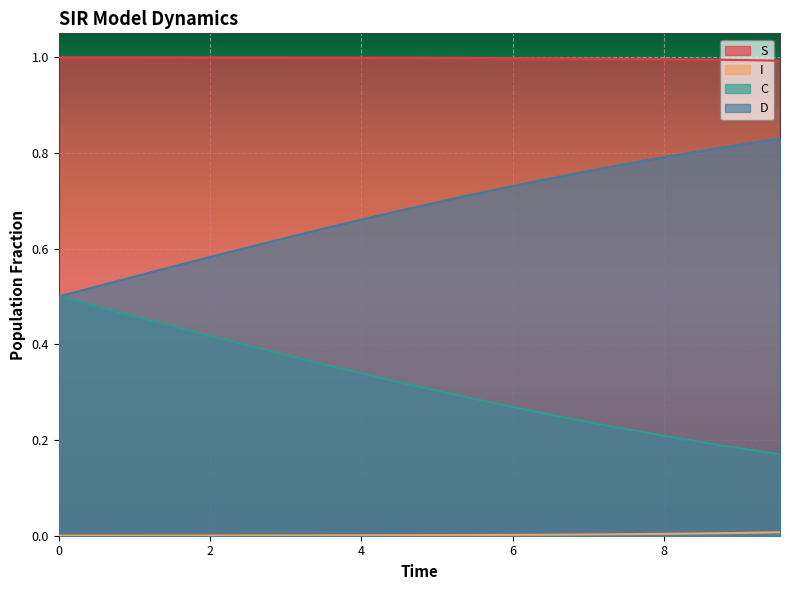

Rank the series by their maximum value, from lowest to highest.

I, C, D, S